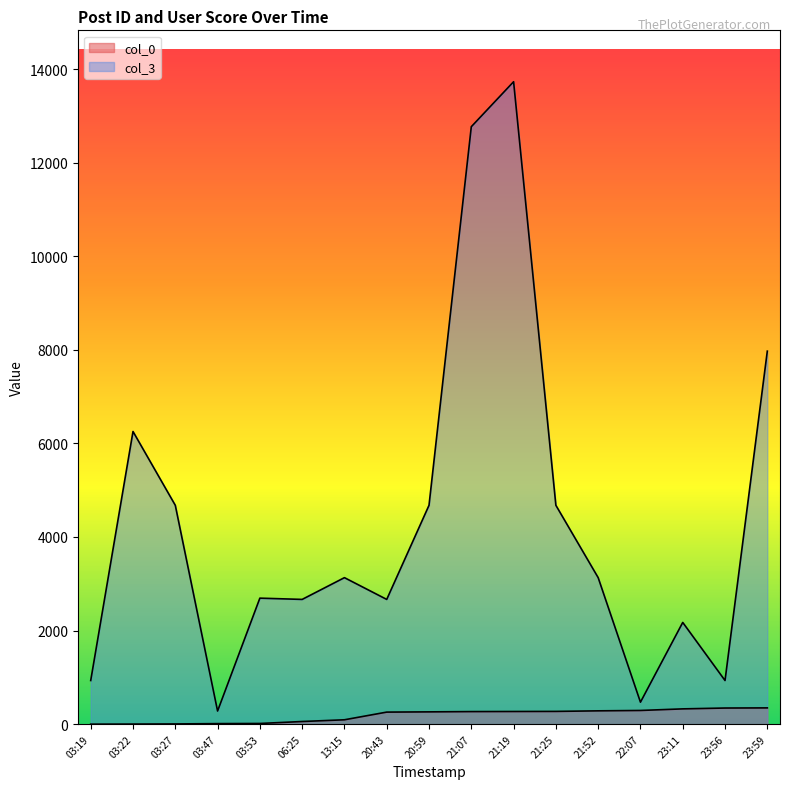

True or false: col_3 has a value of 455 at 23:11.

False